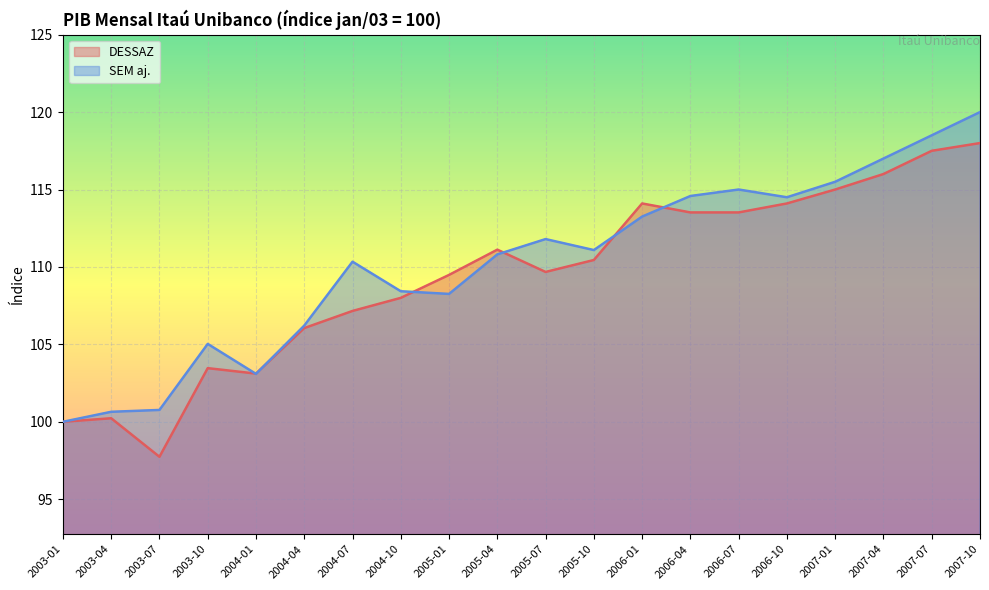

Rank the series at 2006-01 from lowest to highest value.

SEM aj., DESSAZ